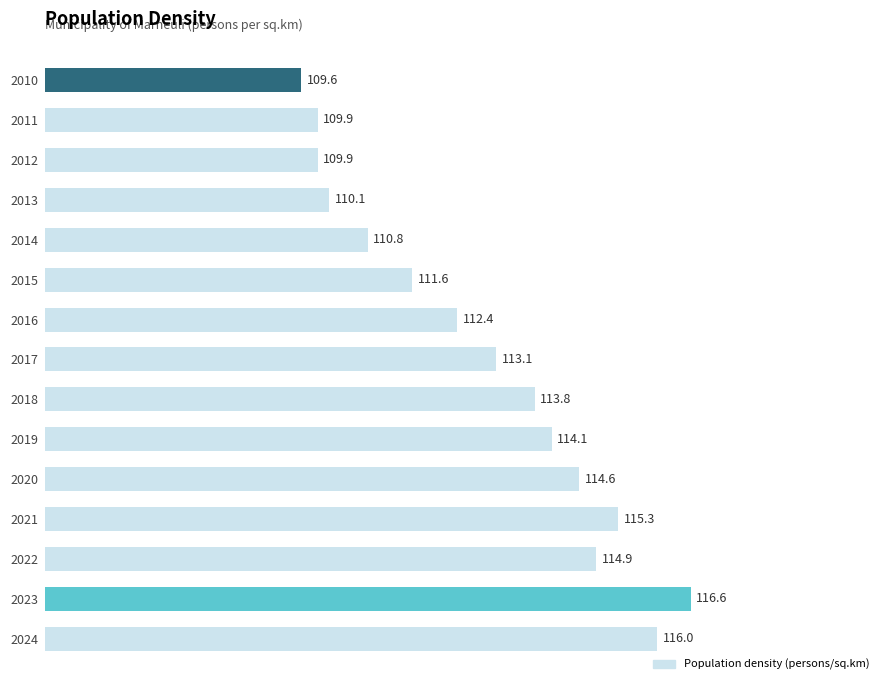

Reading bottom to top, extract all data points from this chart.

116.0	116.6	114.9	115.3	114.6	114.1	113.8	113.1	112.4	111.6	110.8	110.1	109.9	109.9	109.6